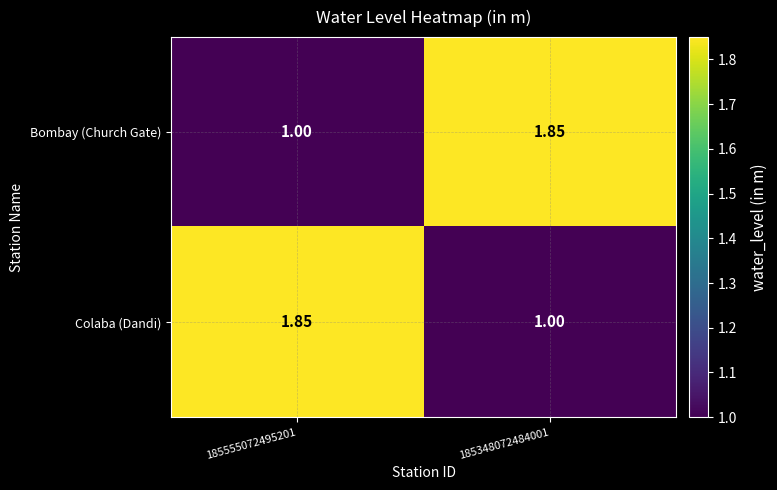

Is the value of Colaba (Dandi) at 185348072484001 greater than the value of Bombay (Church Gate) at 185348072484001?

No